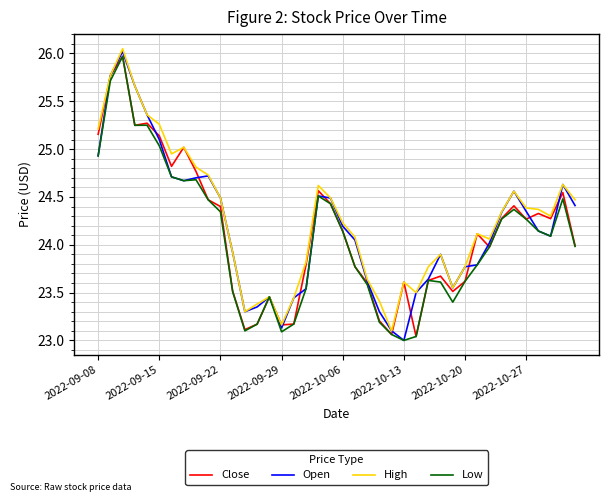

Is this an area chart (filled region under the line)?

No